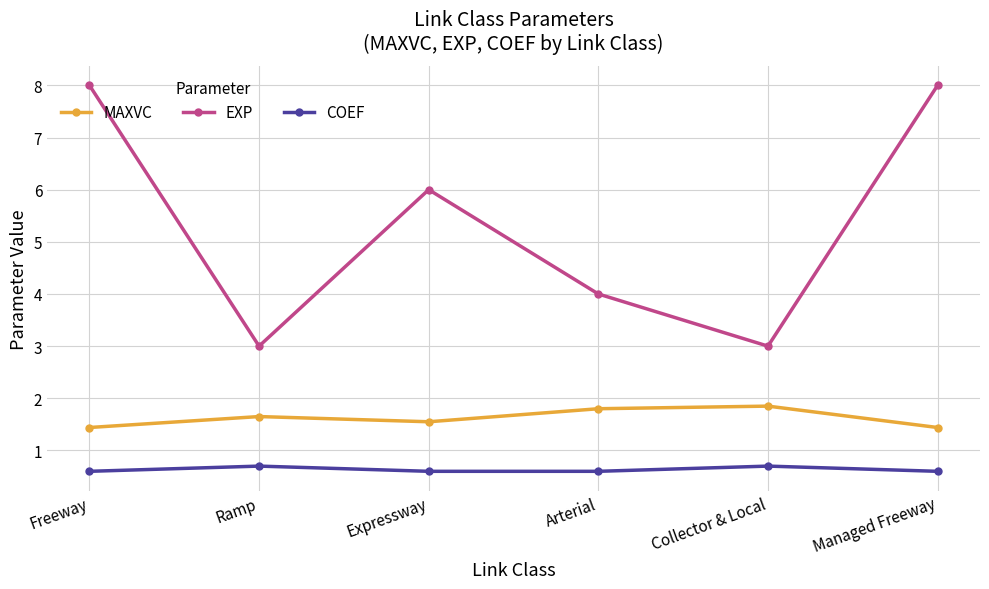

What is the difference between the highest and lowest values at Collector & Local?

2.3